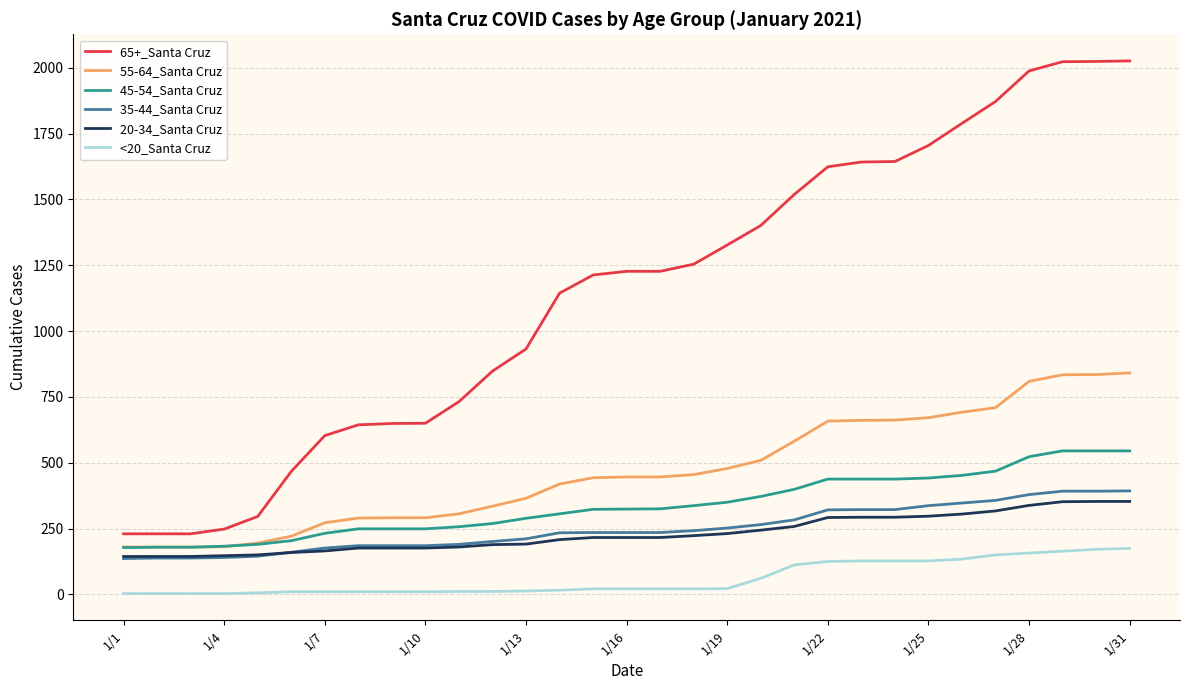

What is the greatest value displayed?

2026